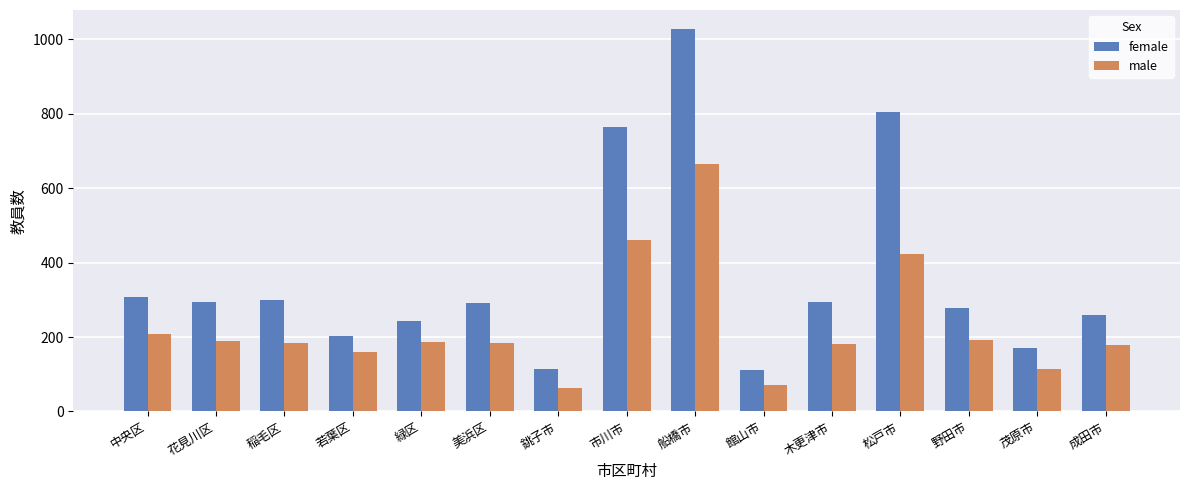

At which category is the sum across all series the highest?

船橋市